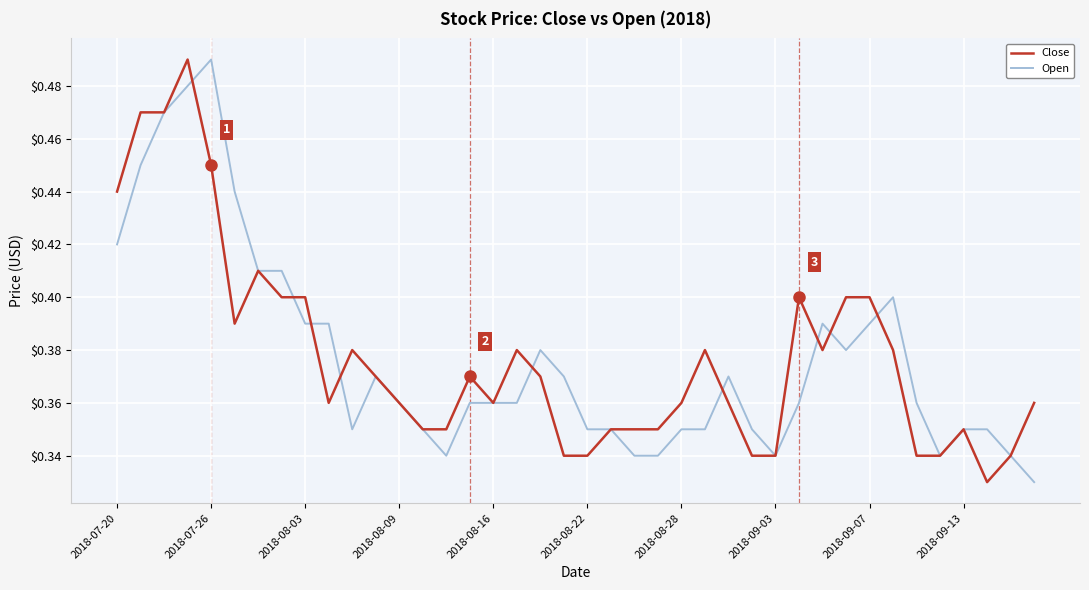

Is it true that Close equals 0.7 at 2018-09-07?

False